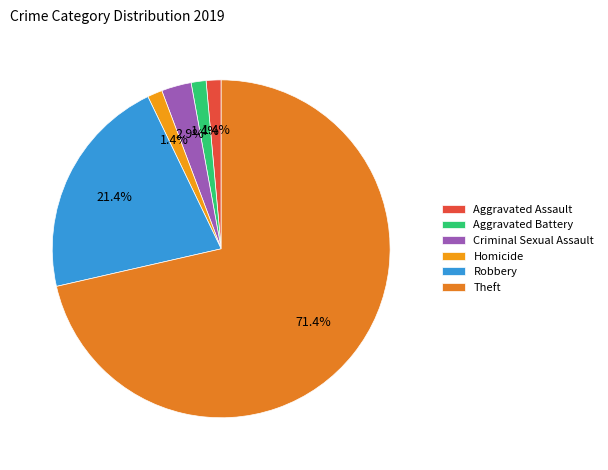

What is the total percentage of Robbery and Homicide?

22.9%